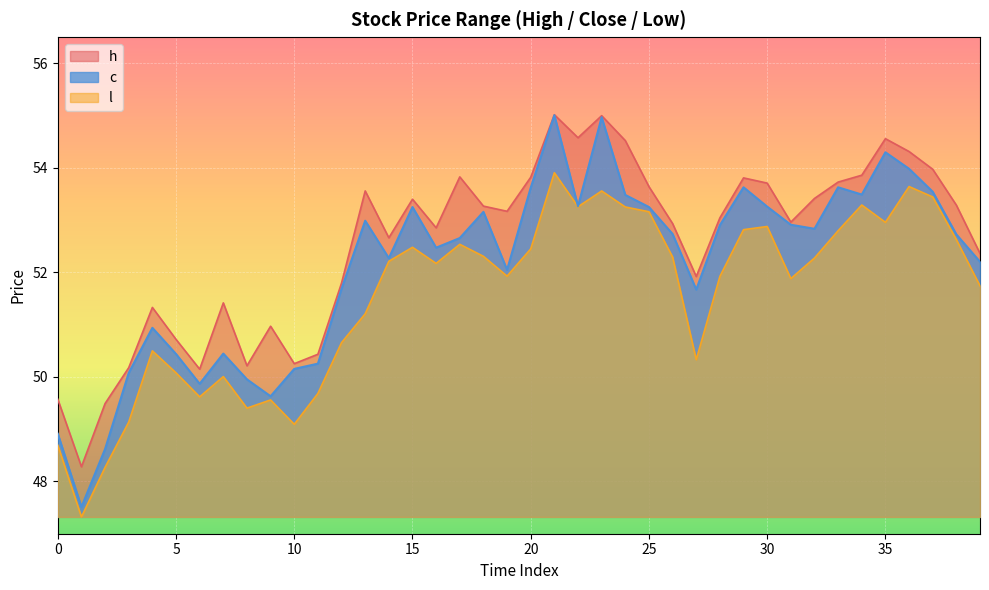

What is the total value across all series at 37?

161.0